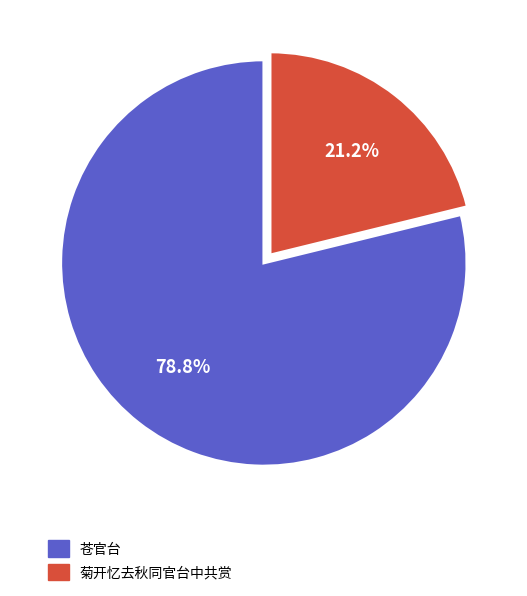

Is 菊开忆去秋同官台中共赏 the majority of the pie?

No